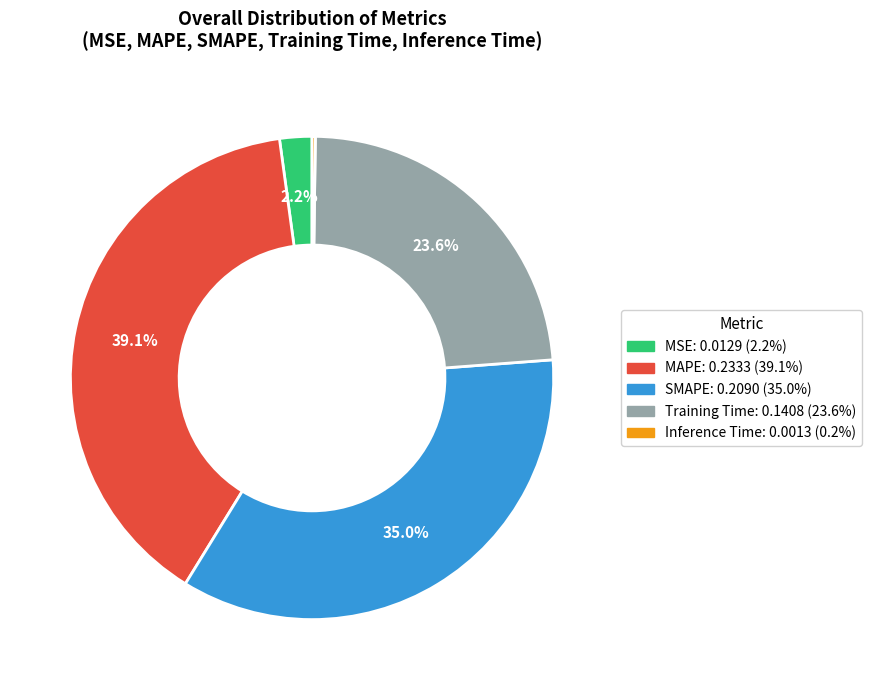

Is there any slice that represents more than half of the pie?

No